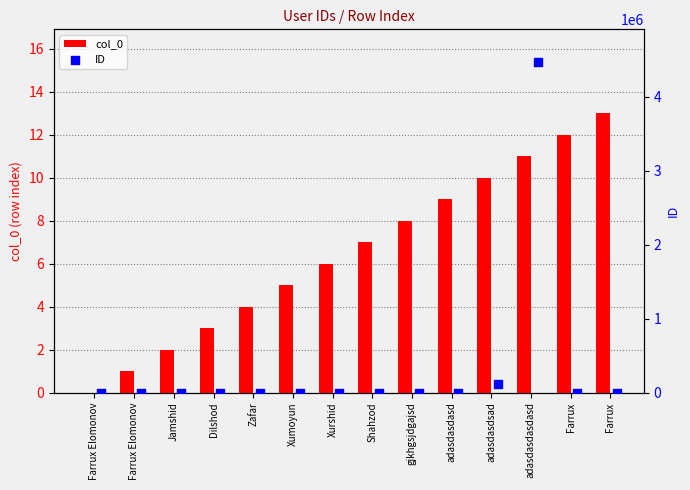

What is the total value across all series at Farrux?

468